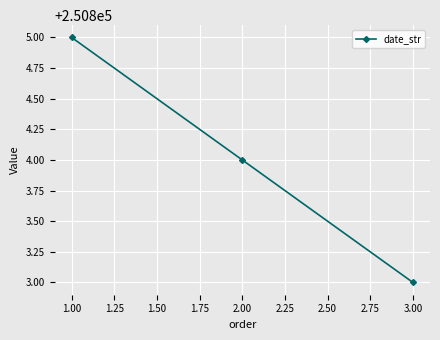

Is it true that the value at 3.00 is 87186?

False